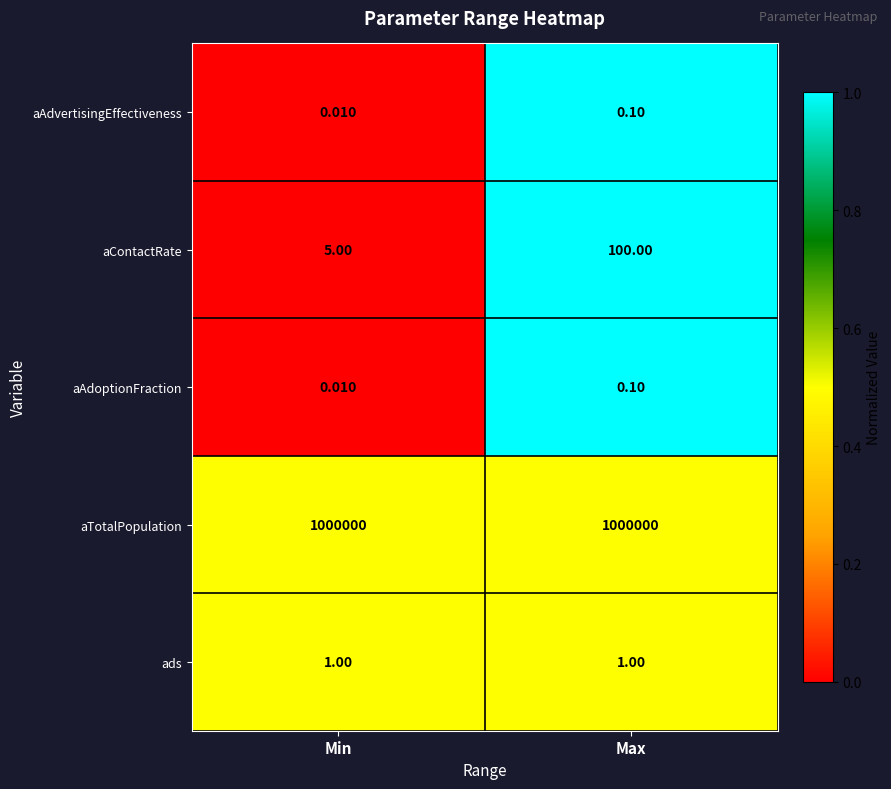

Is the value of ads at Max greater than the value of aTotalPopulation at Max?

No